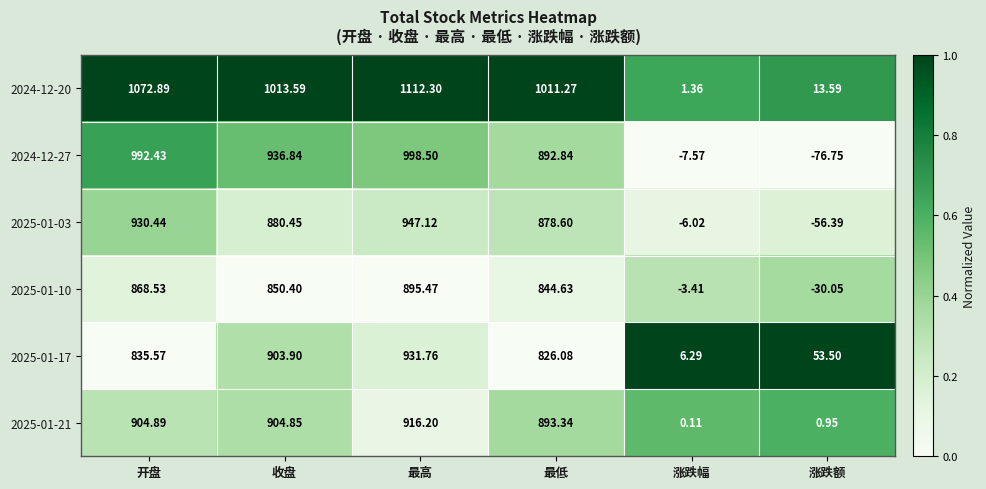

Rank the series by their maximum value, from lowest to highest.

2025-01-10, 2025-01-21, 2025-01-17, 2025-01-03, 2024-12-27, 2024-12-20